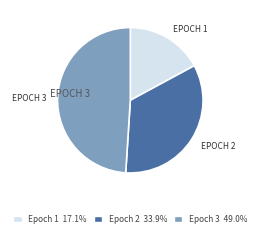

Does any single category account for the majority?

No